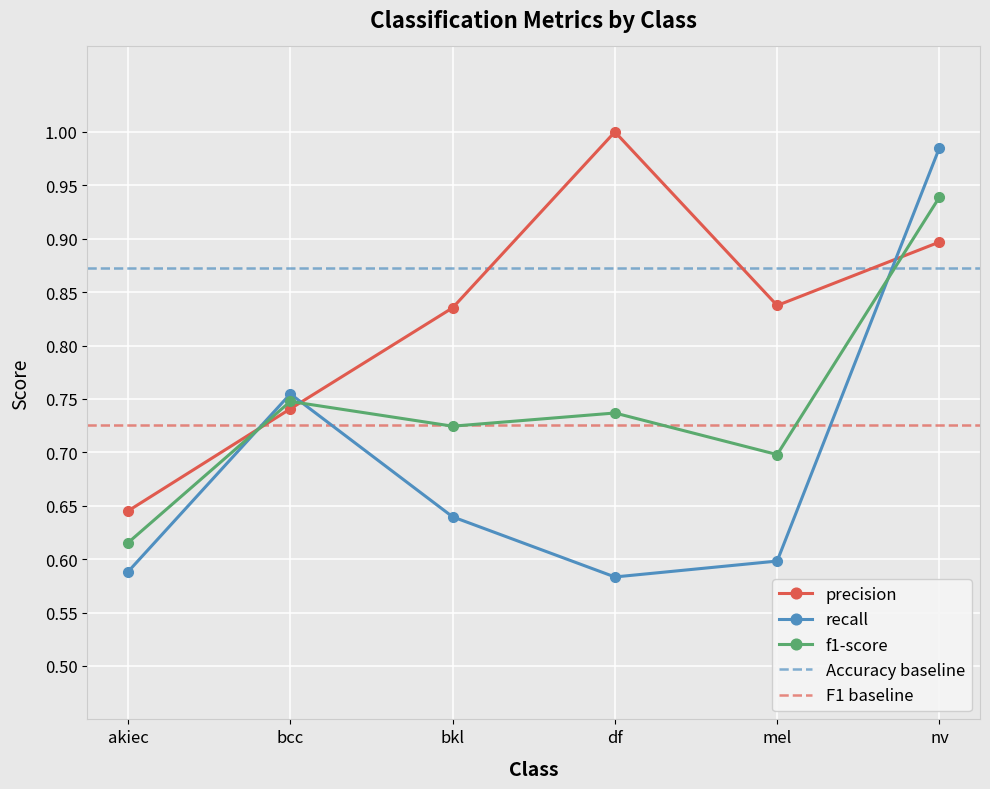

Is it true that recall equals 1.0 at nv?

True